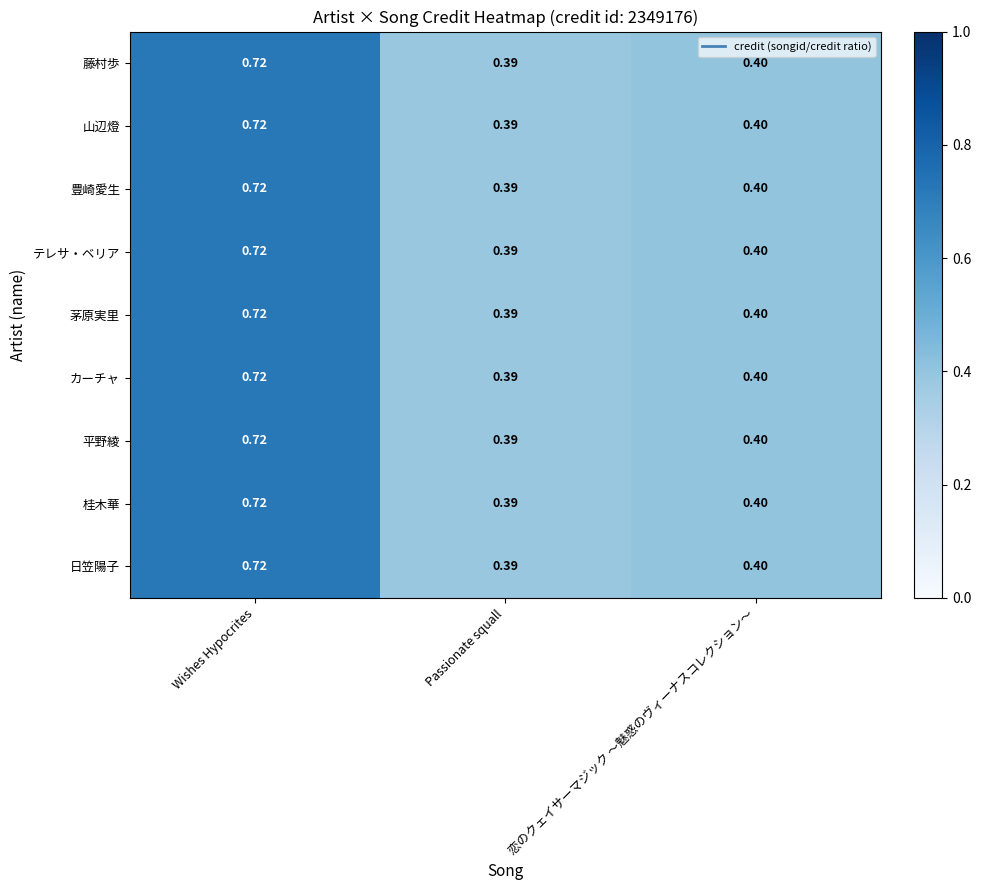

Which label corresponds to the largest value in the chart?

Wishes Hypocrites